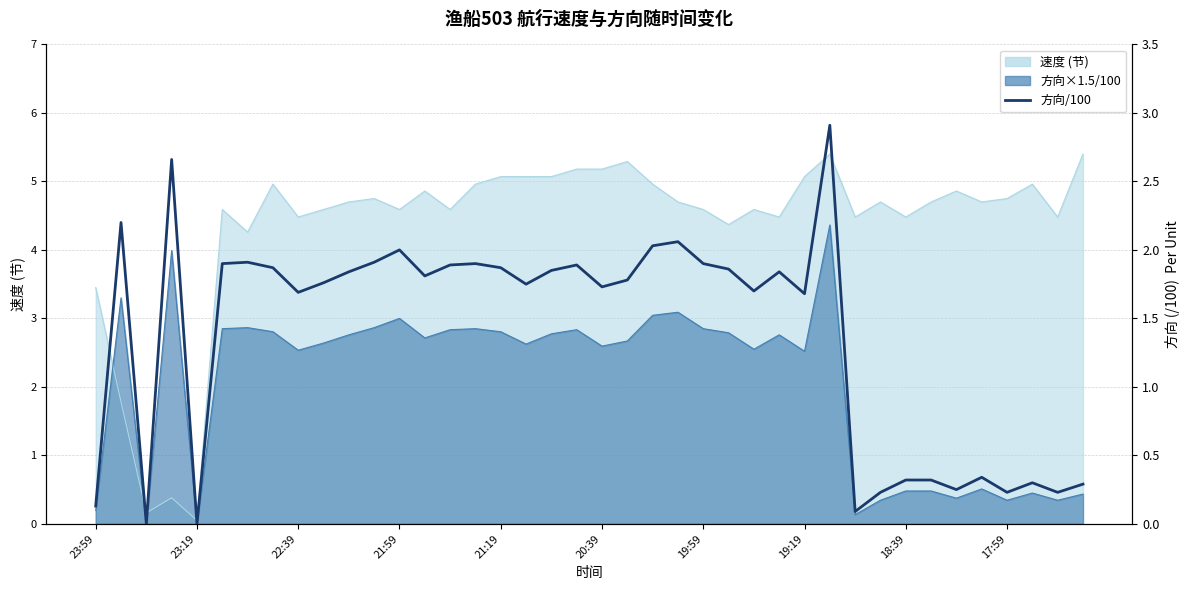

How many lines are shown in the chart?

1